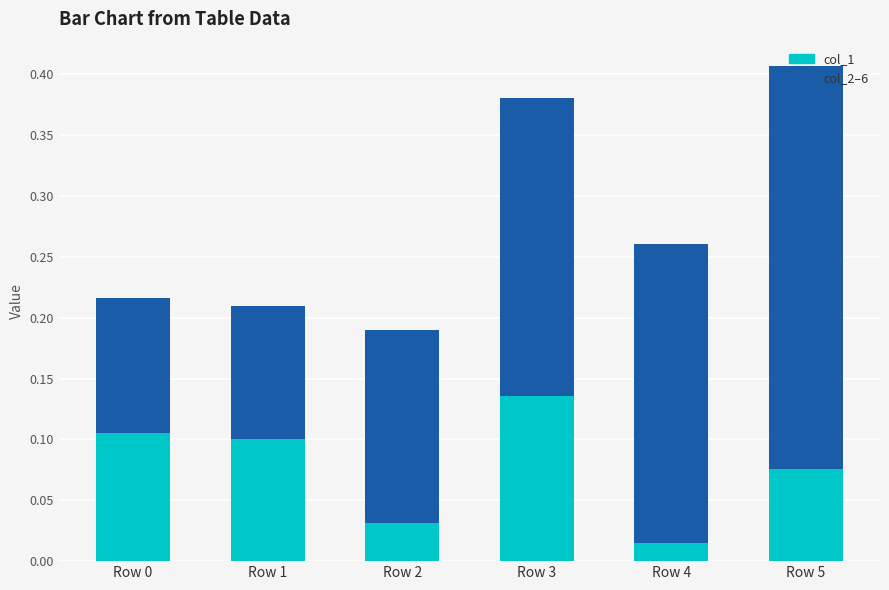

At which category is the sum across all series the highest?

Row 5